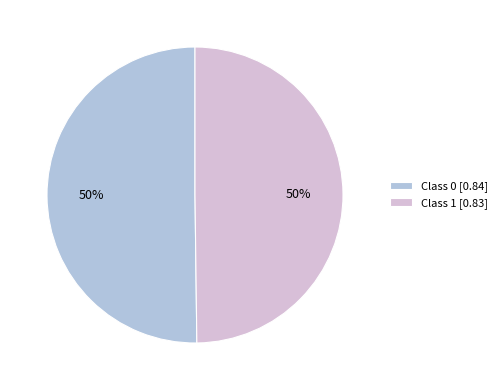

The Class 0 [0.84] slice represents 50% of the pie. True or false?

True